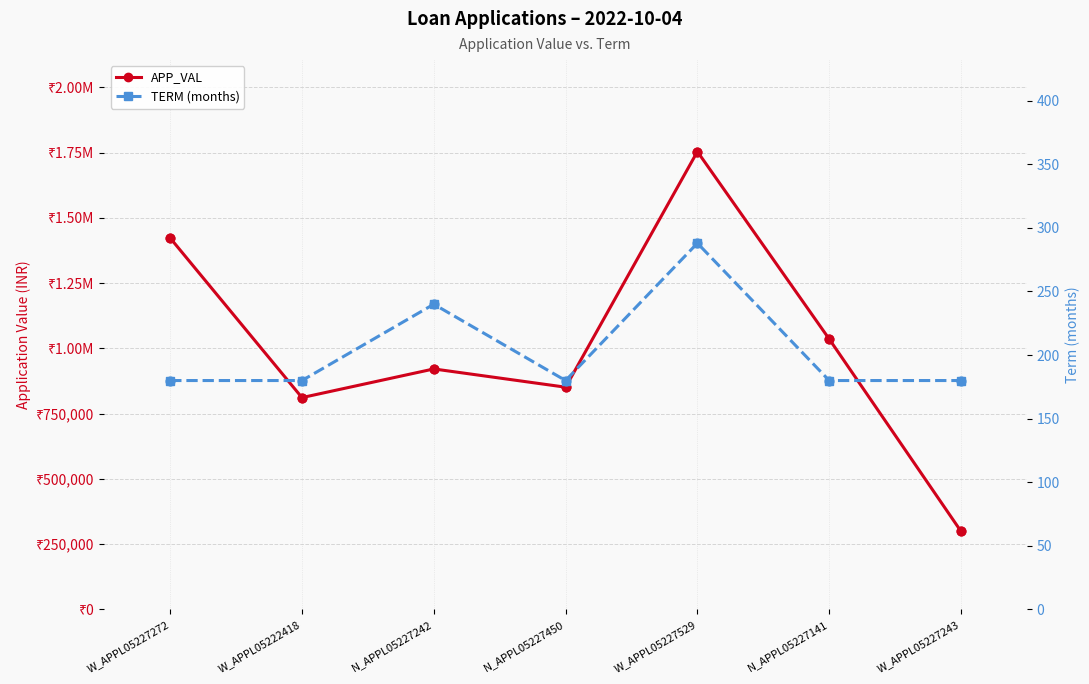

Which series reaches the maximum Y coordinate?

APP_VAL